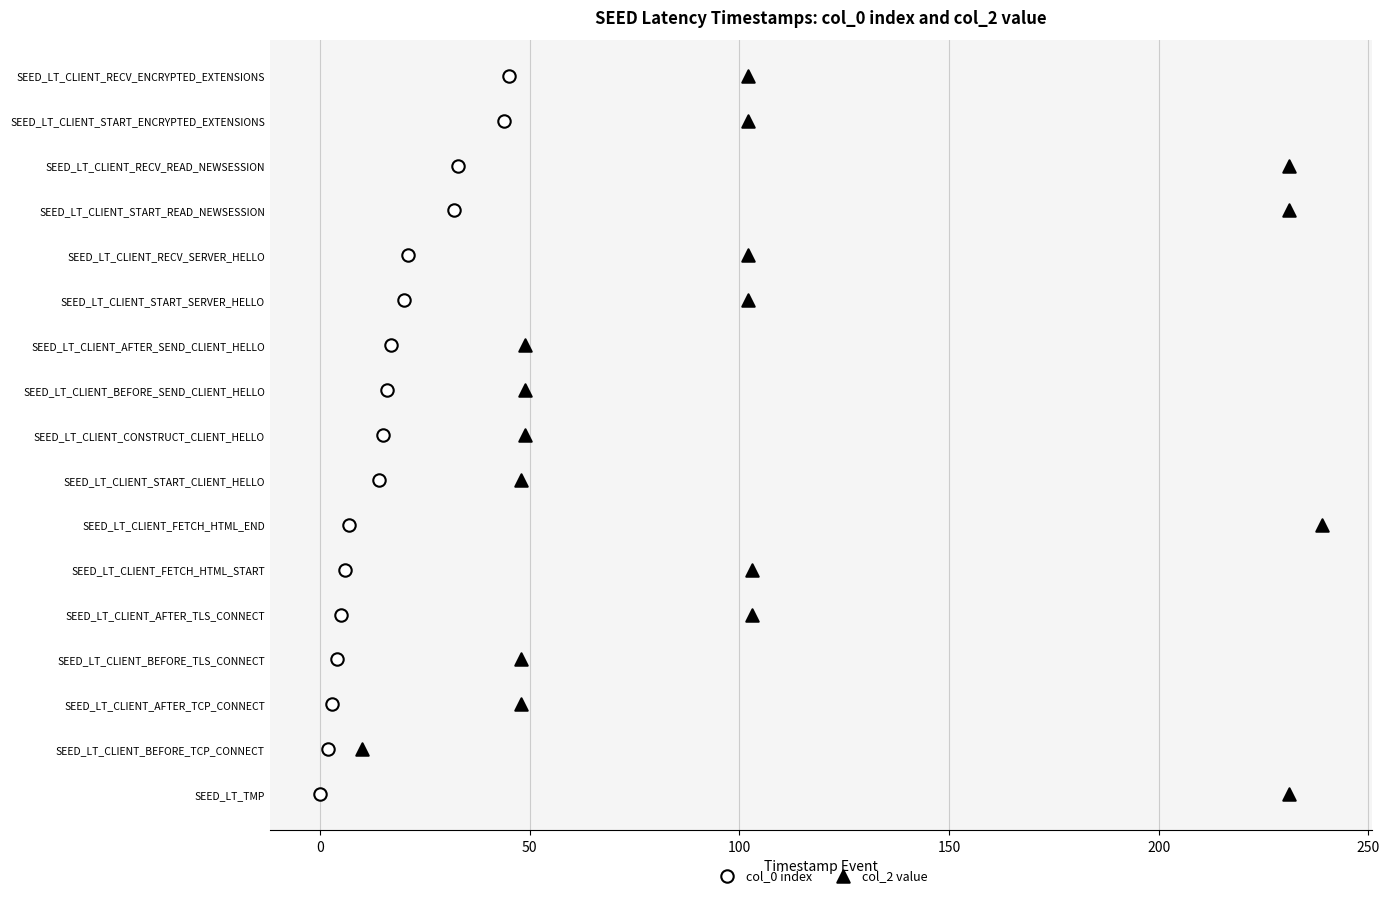

What are all the series names shown in the legend?

col_0 index, col_2 value